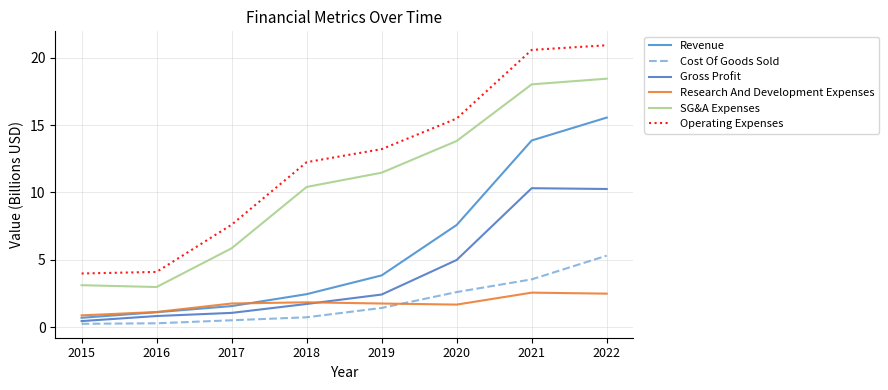

Which series has the largest total across all categories?

Operating Expenses